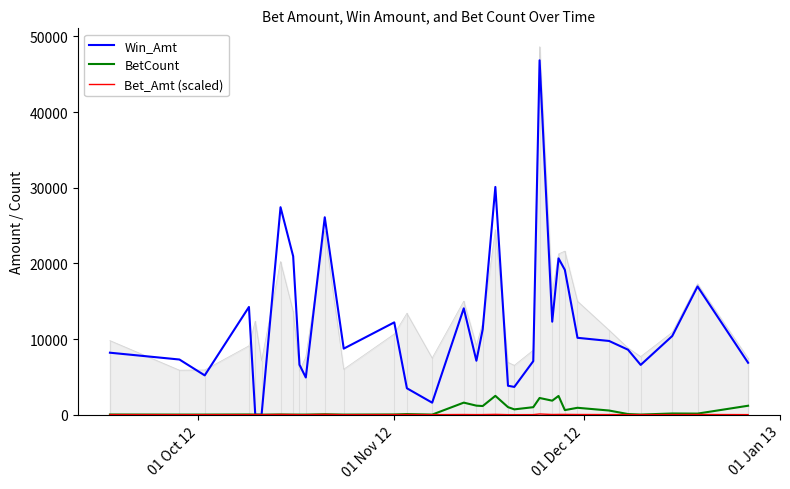

Which series has the largest total across all categories?

Win_Amt